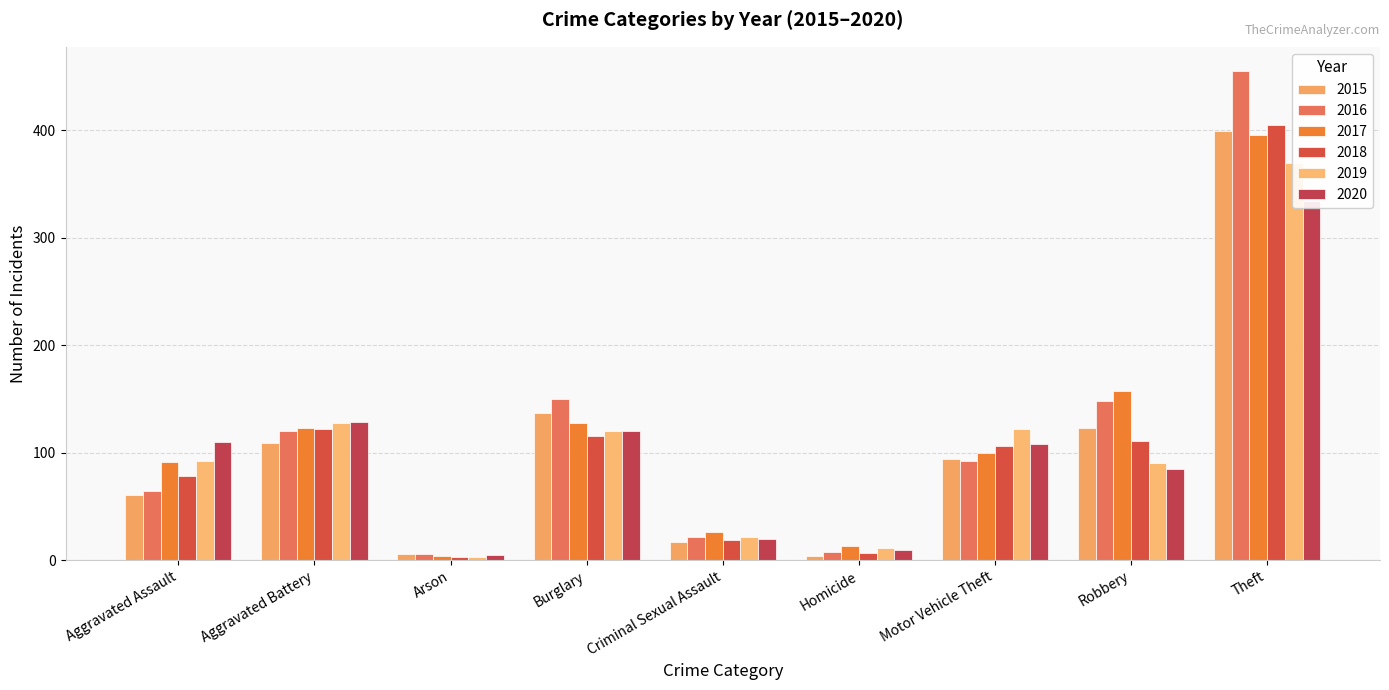

At which label does 2020 first exceed 108?

Aggravated Assault